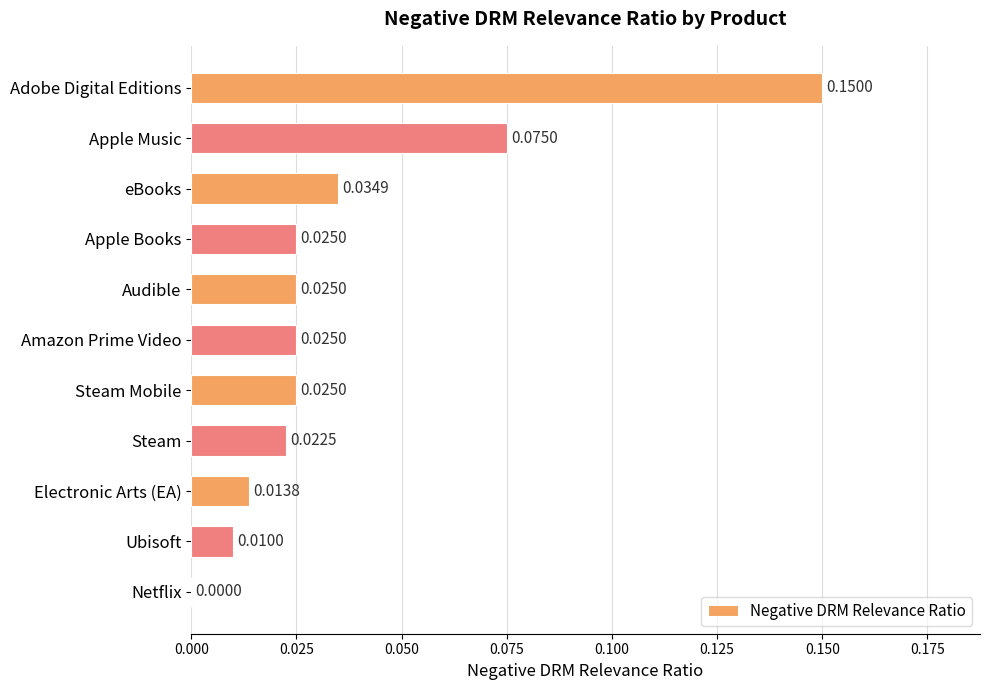

Where is the data nearest to the value 0?

Netflix